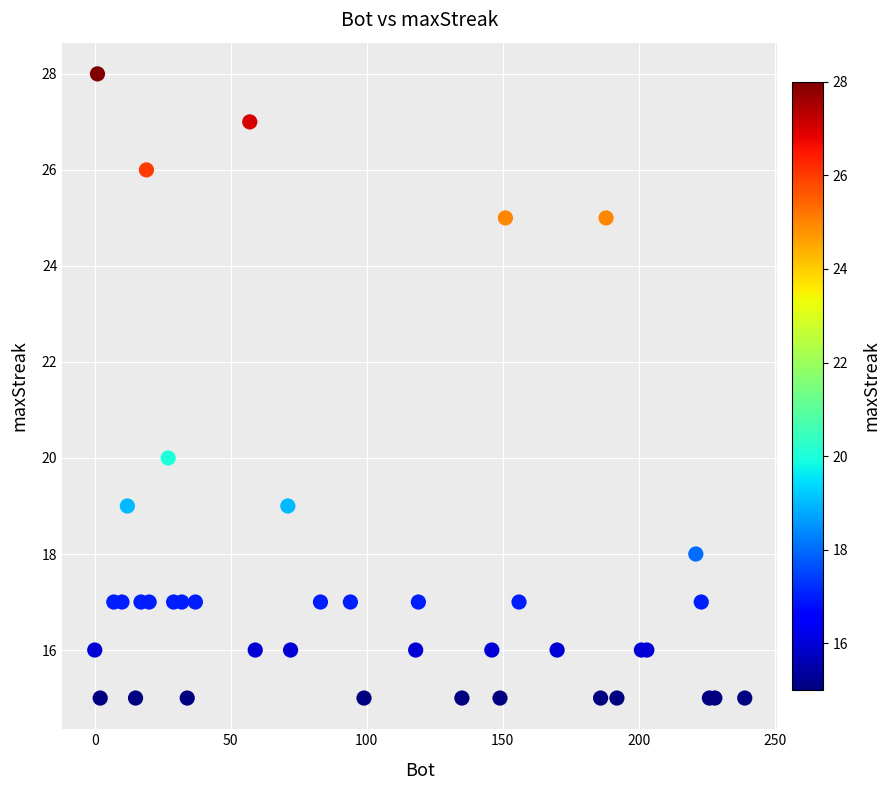

What Y value in the scatter plot is closest to 21?

20